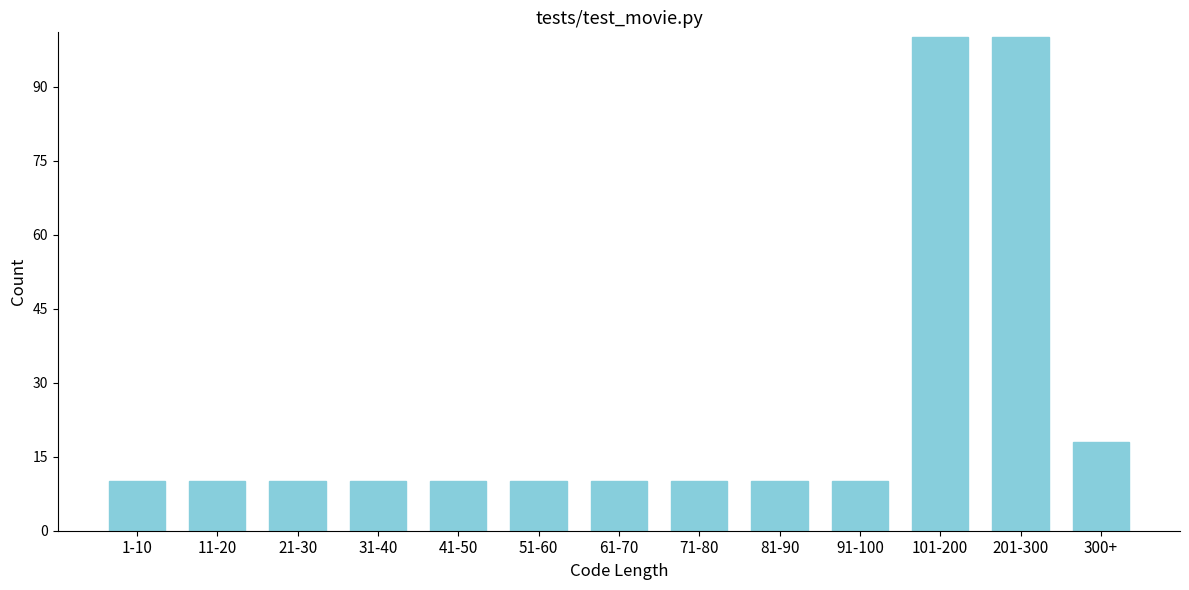

Reading right to left, what are all the values shown in this chart?

300+=18	201-300=100	101-200=100	91-100=10	81-90=10	71-80=10	61-70=10	51-60=10	41-50=10	31-40=10	21-30=10	11-20=10	1-10=10